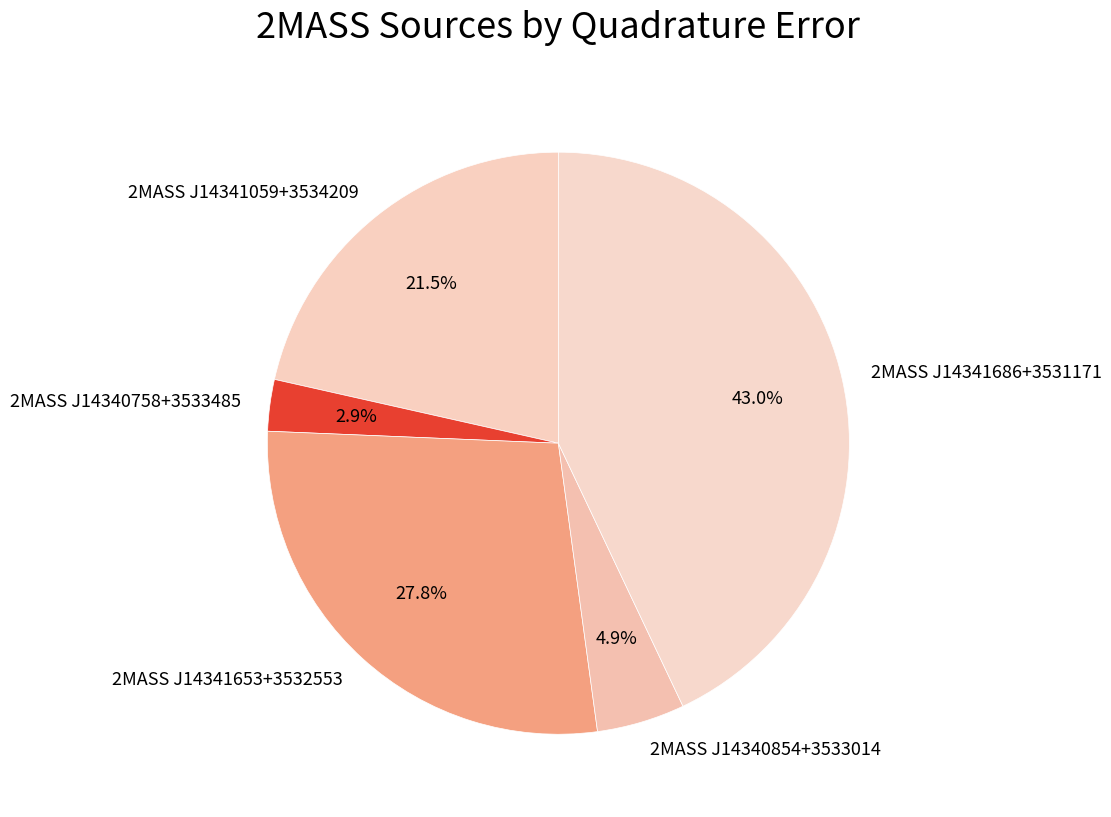

Which has a higher value, 2MASS J14341059+3534209 or 2MASS J14340758+3533485?

2MASS J14341059+3534209